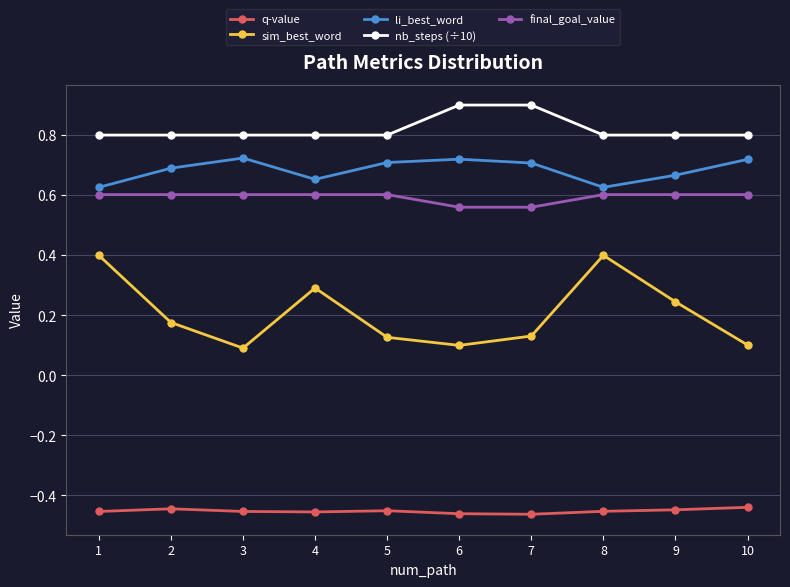

True or false: nb_steps (÷10) has a value of 1.6 at 6.

False